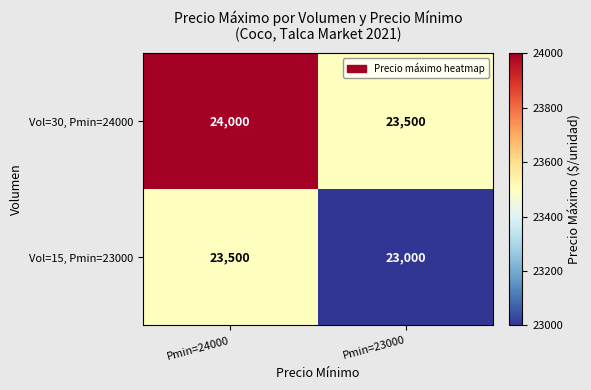

The value of Vol=15, Pmin=23000 at Pmin=23000 is 14639. True or false?

False